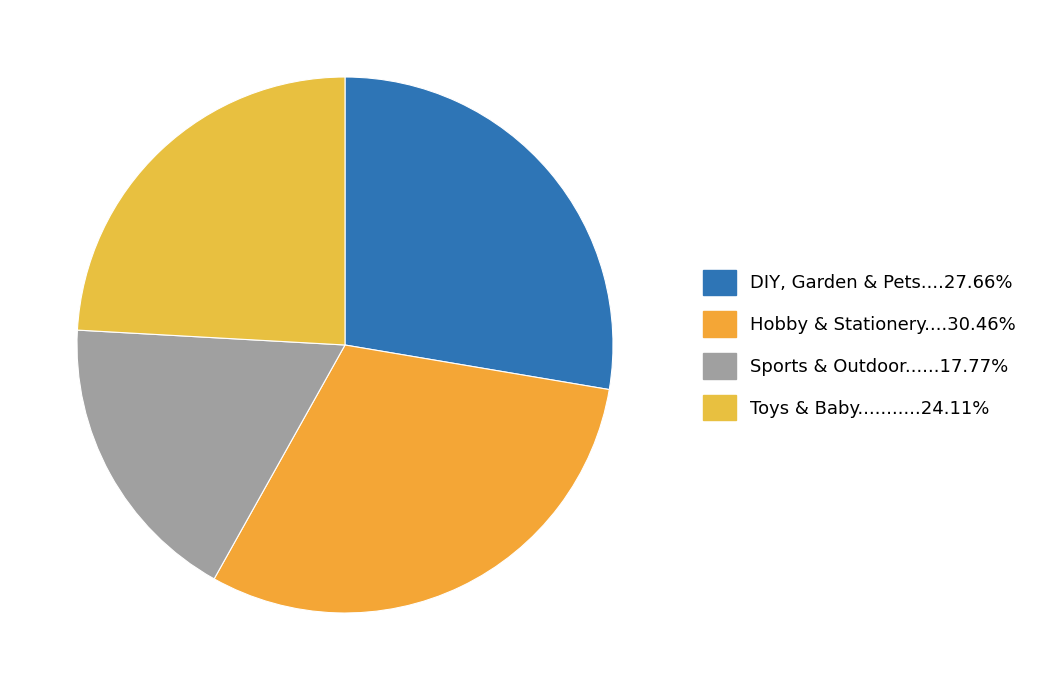

To the nearest percent, what is the difference between the largest and smallest slice percentages?

13%